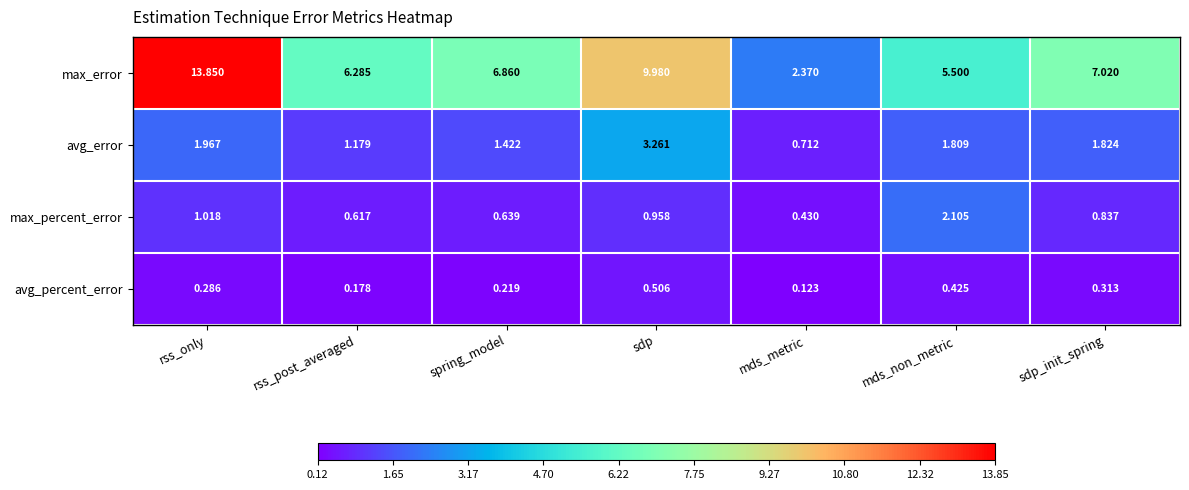

Which series has the largest total across all categories?

max_error